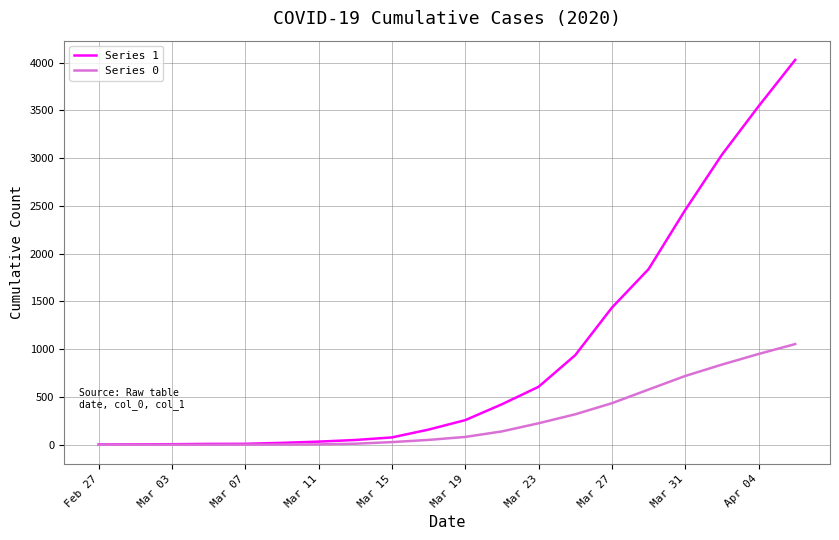

Which series has the largest total across all categories?

Series 1